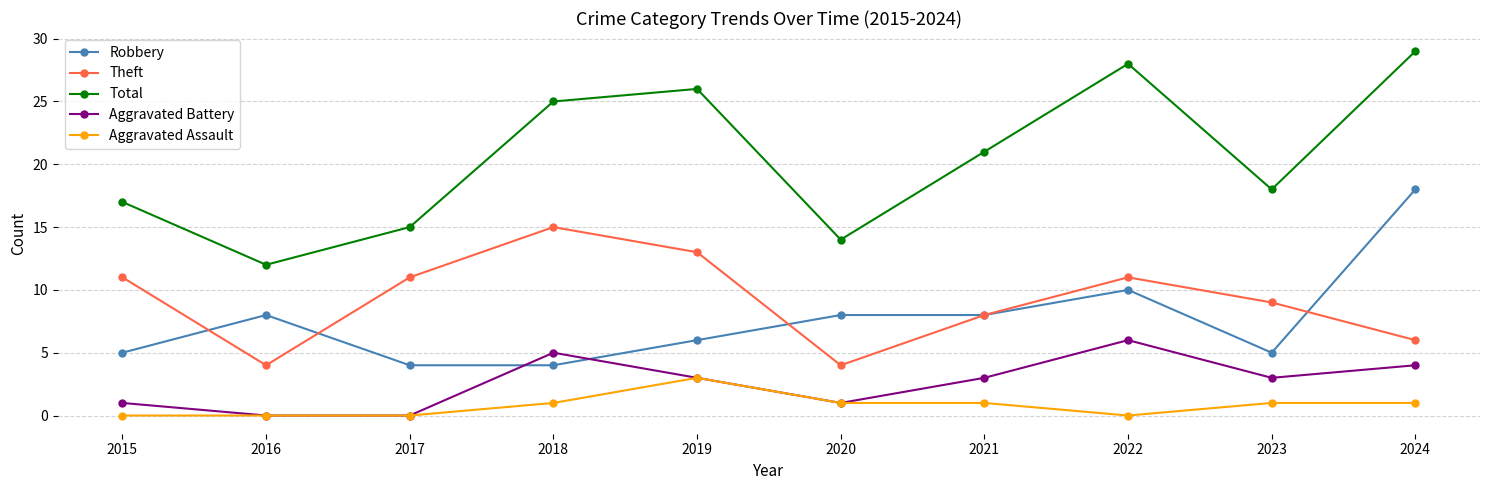

Does the chart have visible grid lines?

Yes